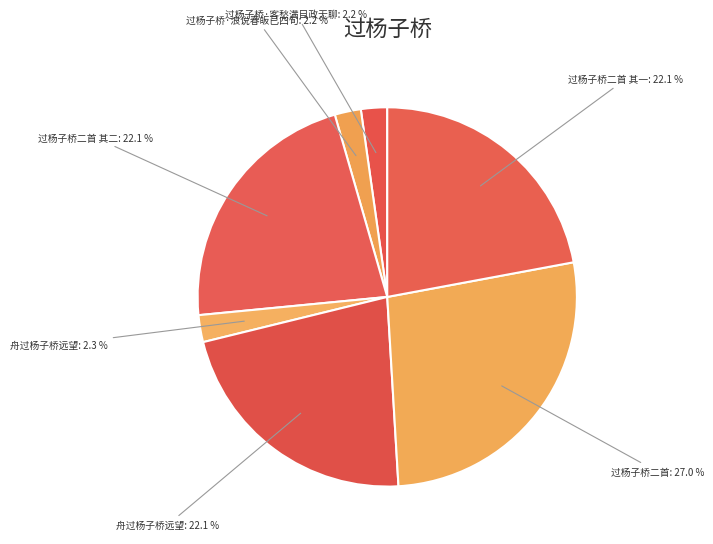

How many slices are in this pie chart?

7